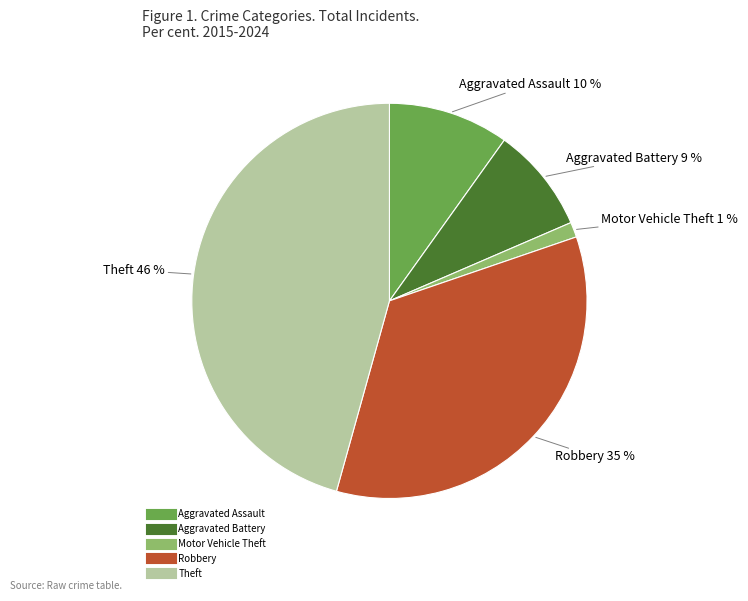

The Aggravated Assault slice represents 10% of the pie. True or false?

True